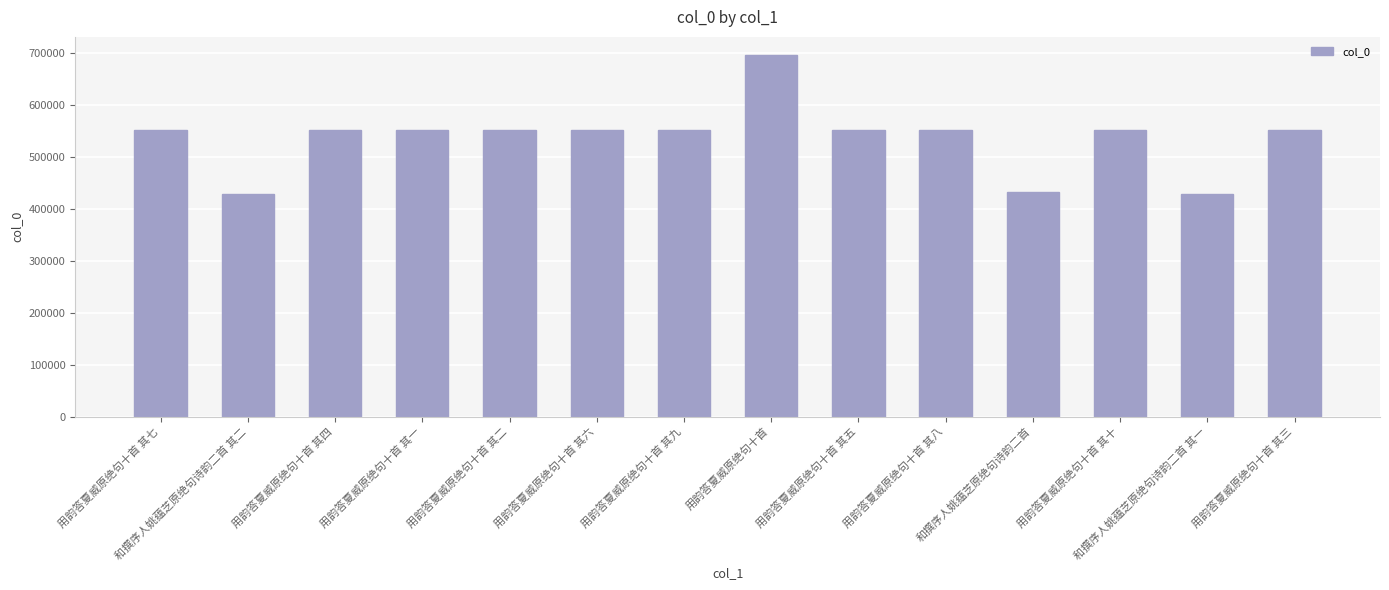

What is the label of the 2nd bar from the left?

和撰序人姚蕴芝原绝句诗韵二首 其二